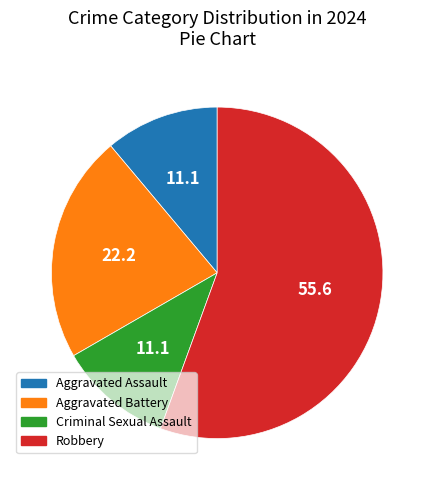

Which slice is the largest?

Robbery